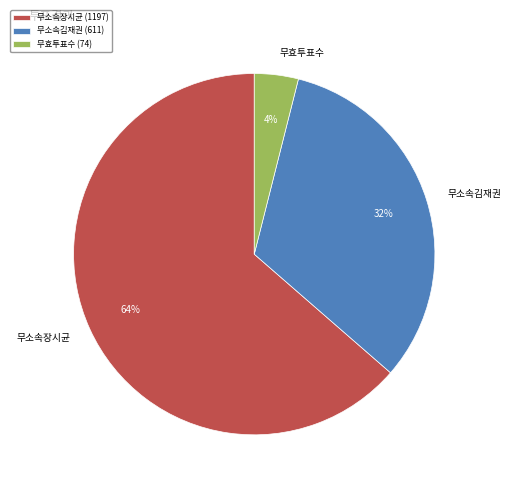

How many segments does this pie chart have?

3